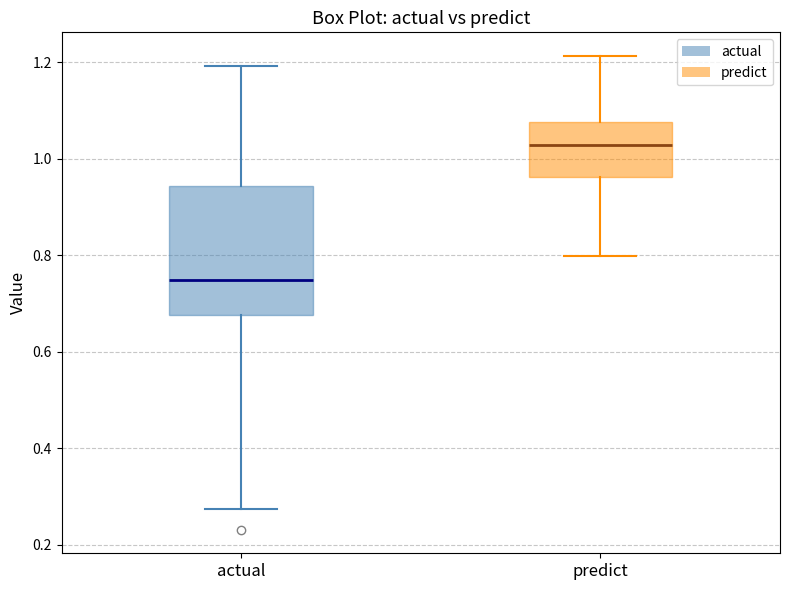

Reading left to right, read every box against the y-axis: the position of its median line, the range the box covers, and the ends of its whiskers. The values are not printed on the chart, so give them approximately, as read against the axis.

actual: median 0.74, box 0.68 to 0.94, whiskers 0.28 to 1.20
predict: median 1.02, box 0.96 to 1.08, whiskers 0.80 to 1.22